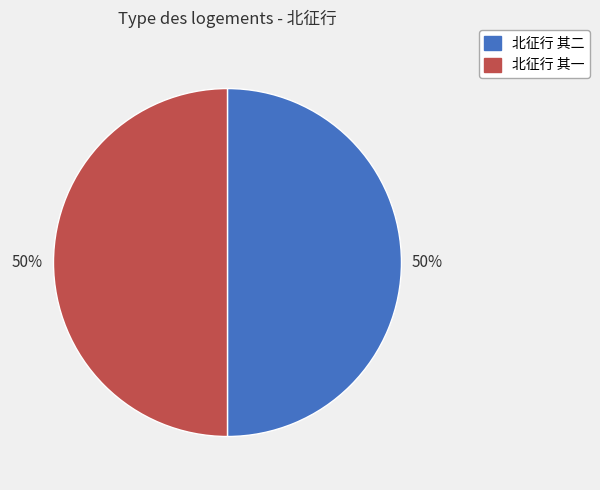

Do 北征行 其二 and 北征行 其一 together represent more than half of the pie?

Yes